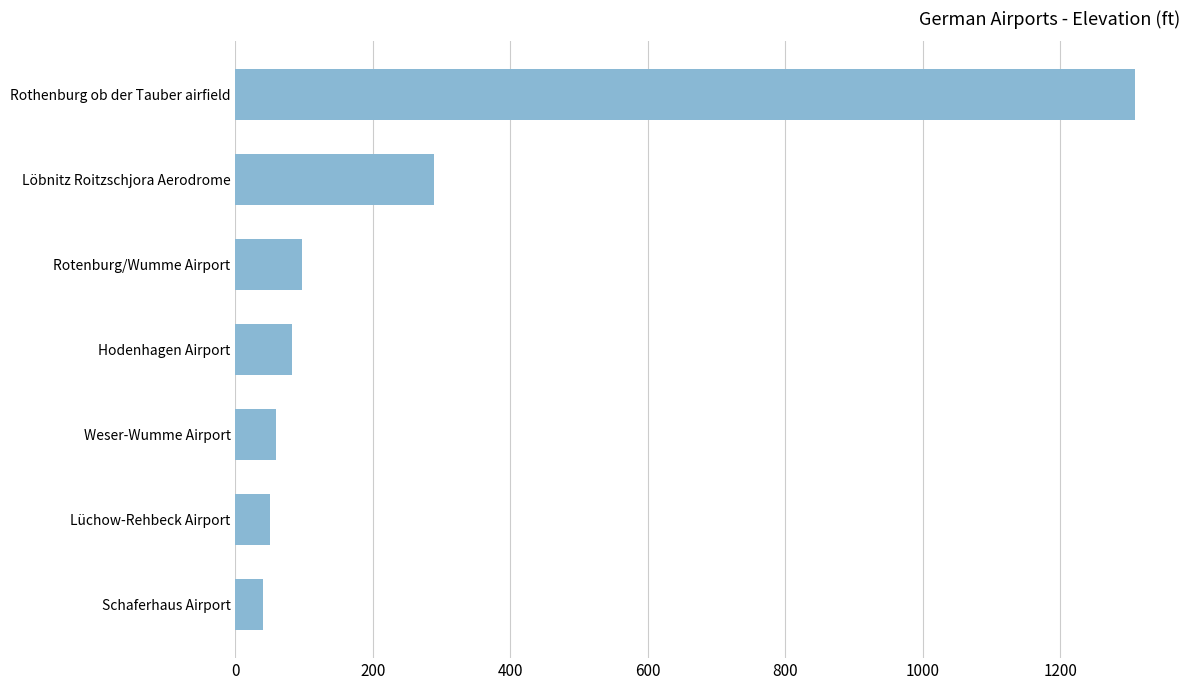

How many data points are less than 82?

3